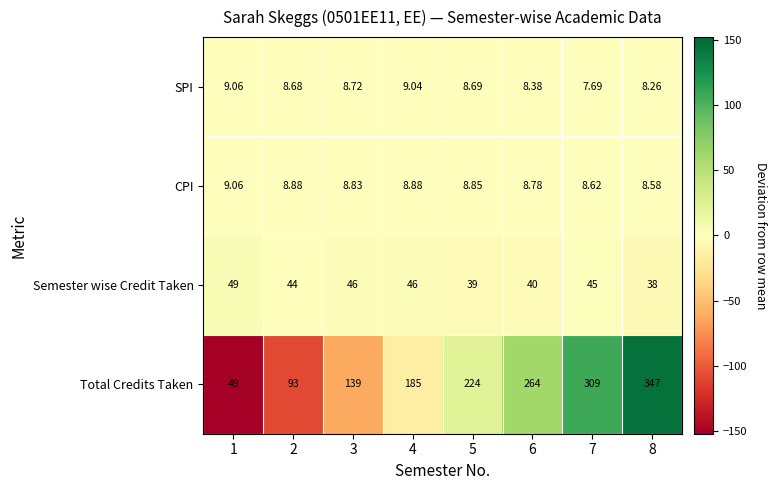

Is the value of SPI at 3 greater than the value of Total Credits Taken at 8?

No